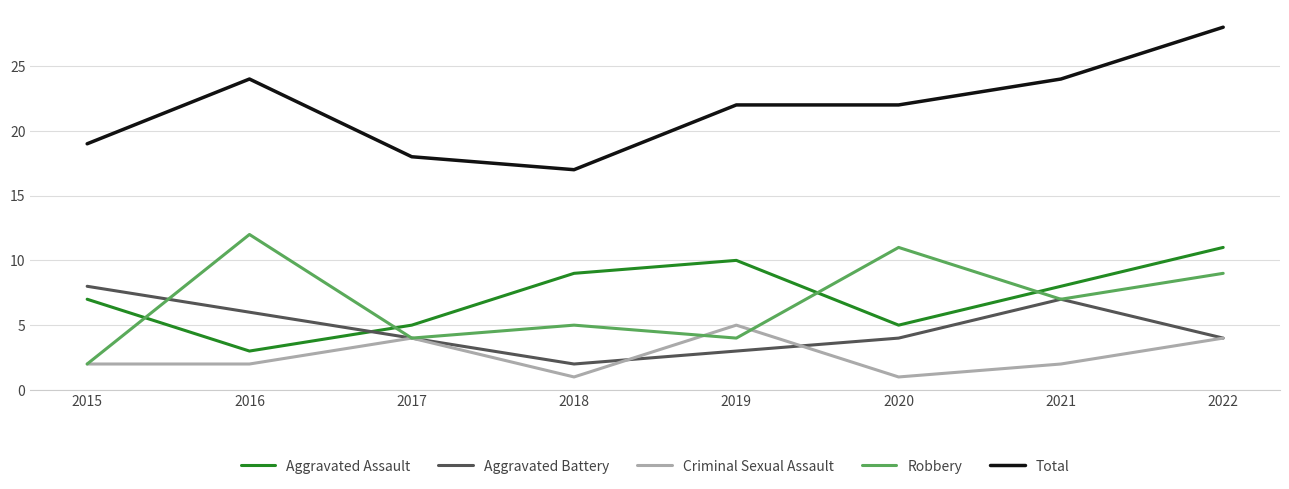

What is the highest value of the Aggravated Assault series?

11